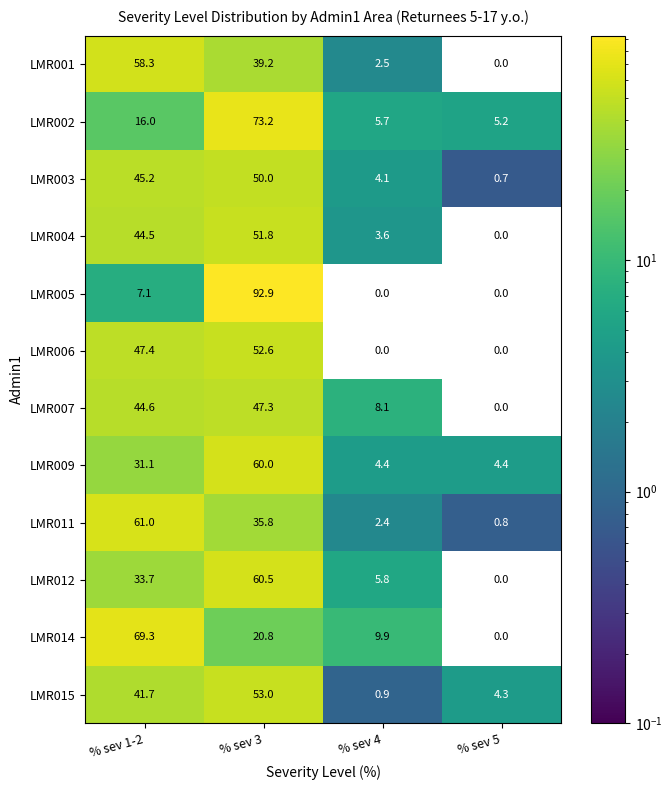

What is the sum of the LMR014 values at % sev 1-2 and % sev 4?

79.2